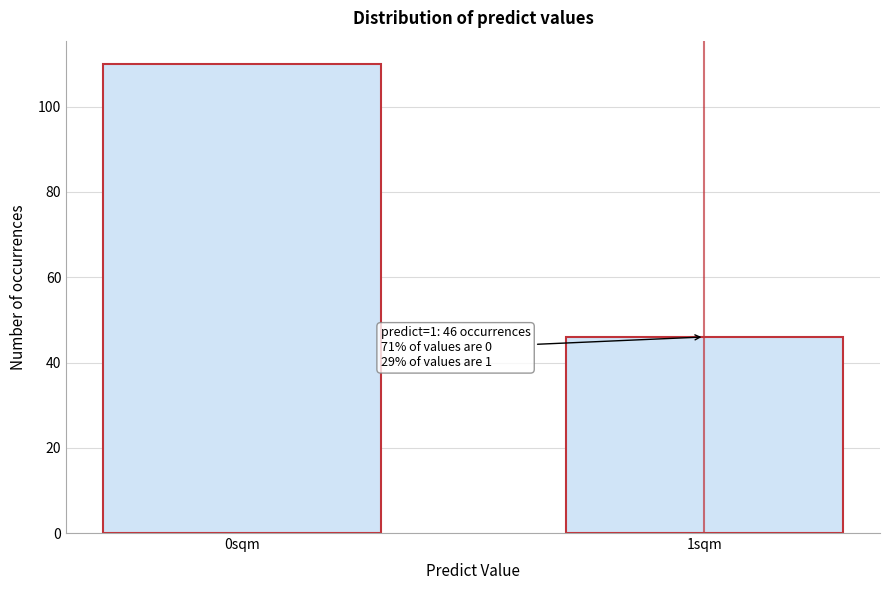

Reading left to right, transcribe all the data shown in this chart.

110	46